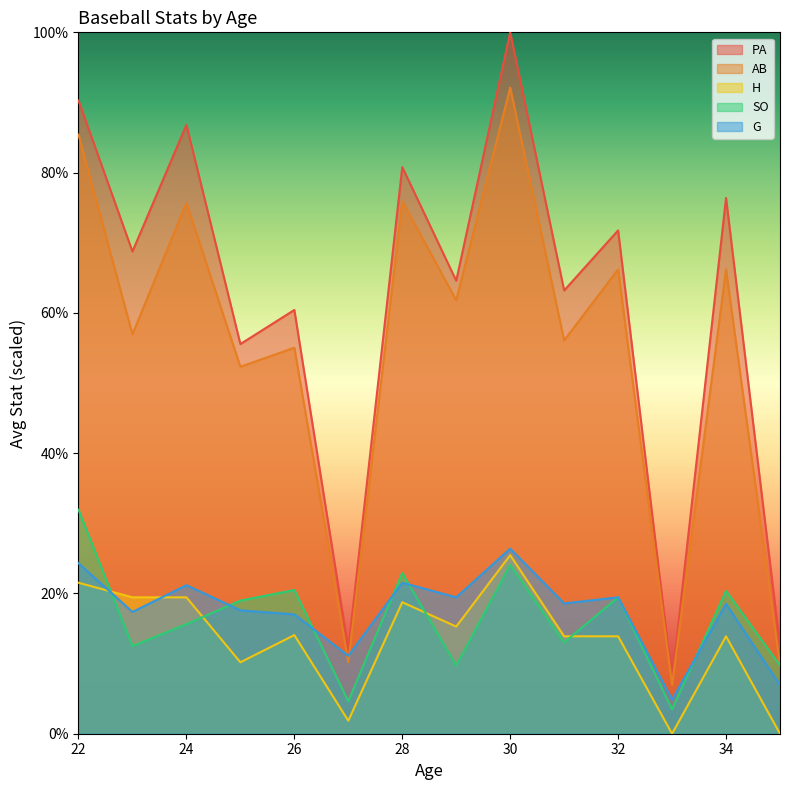

The value of SO at 29 is 3. True or false?

False